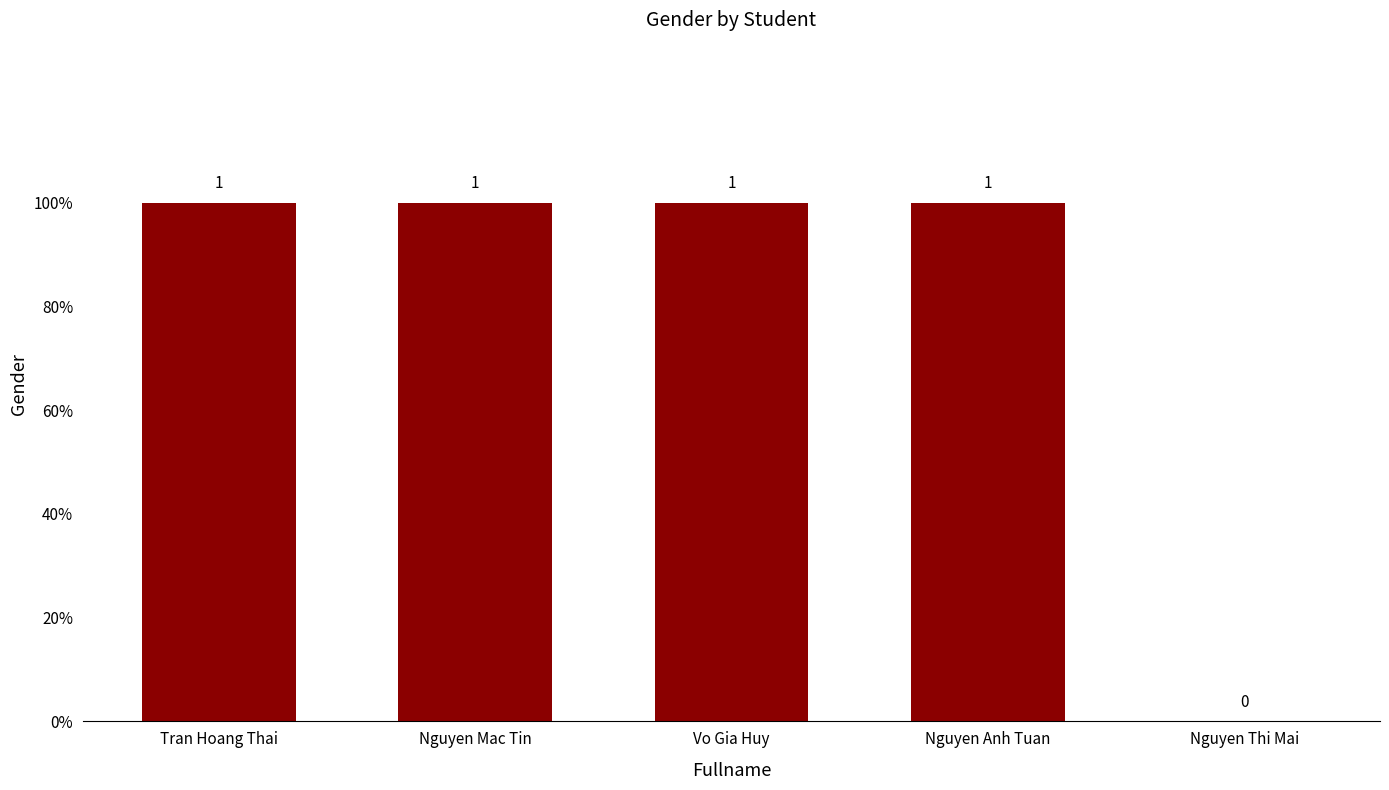

Are the bars horizontal?

No